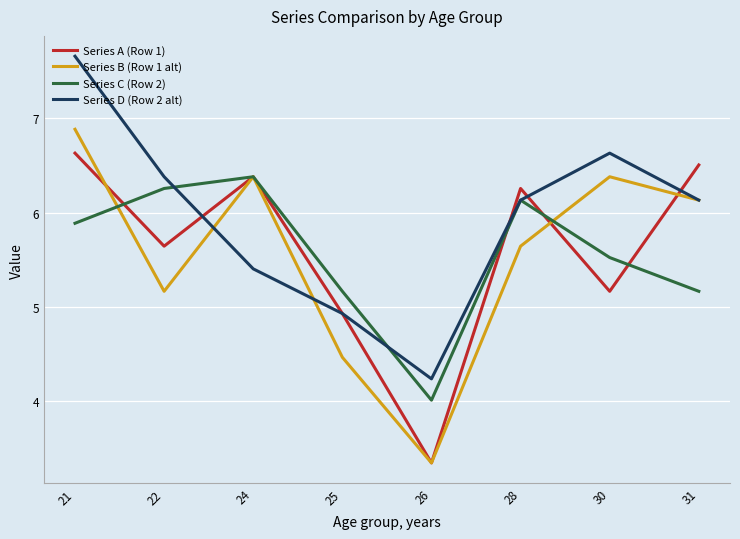

At which label is Series A (Row 1) closest to 4?

26